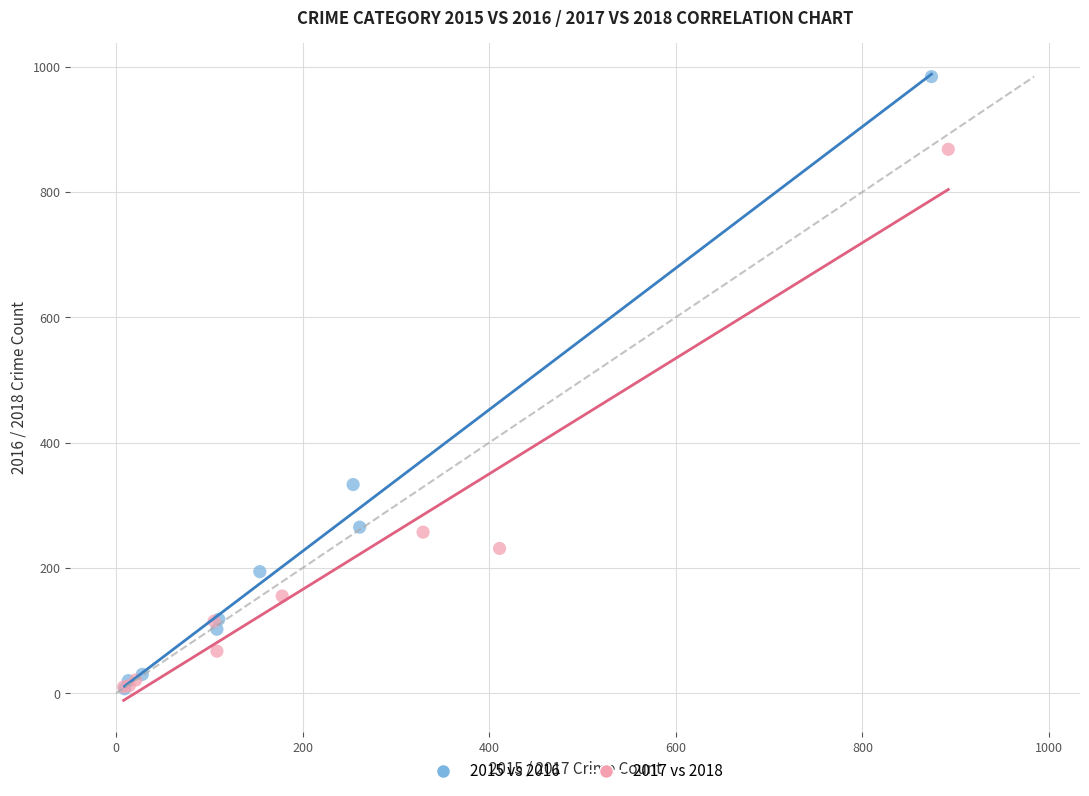

Which series contains the highest Y value?

2015 vs 2016